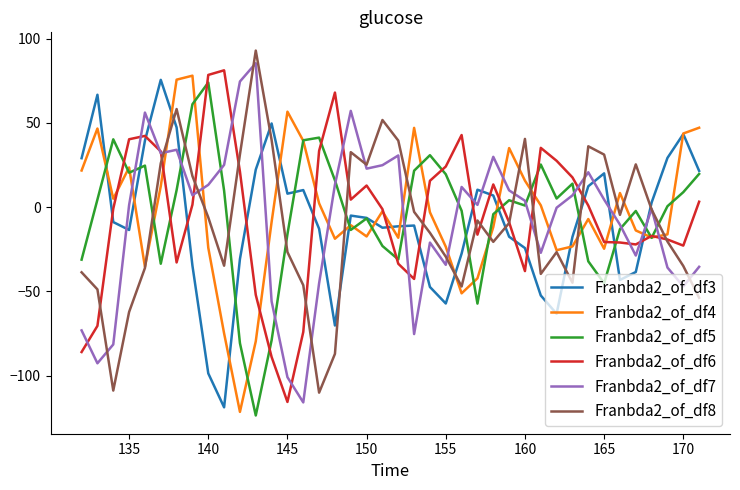

Which series ends up on top after the final intersection of Franbda2_of_df8 and Franbda2_of_df3?

Franbda2_of_df3